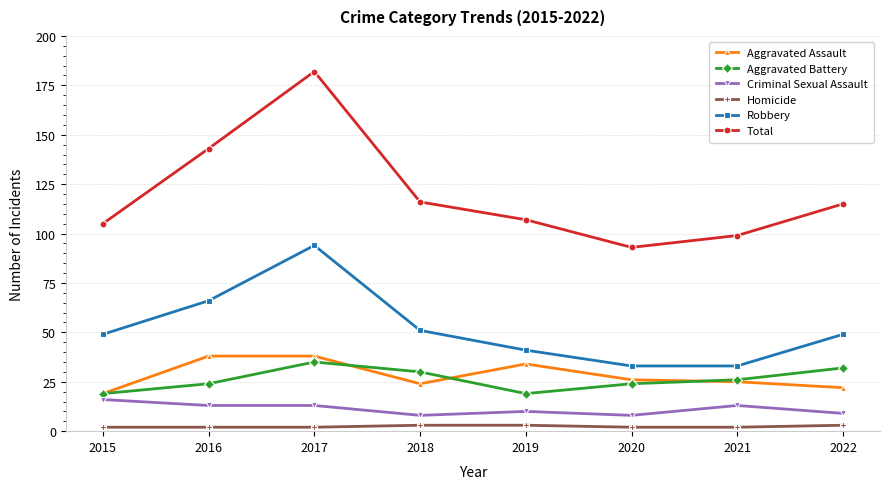

Is the value of Criminal Sexual Assault at 2022 greater than the value of Robbery at 2017?

No